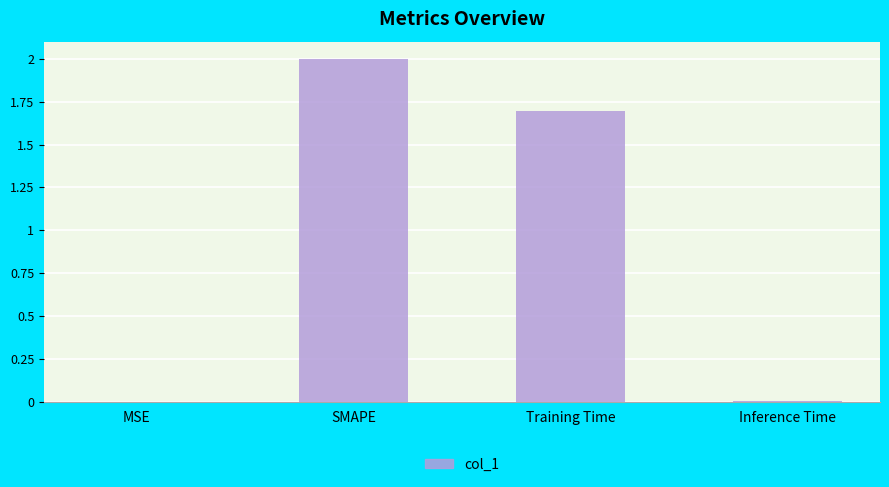

The value at Inference Time is 0.0. True or false?

True